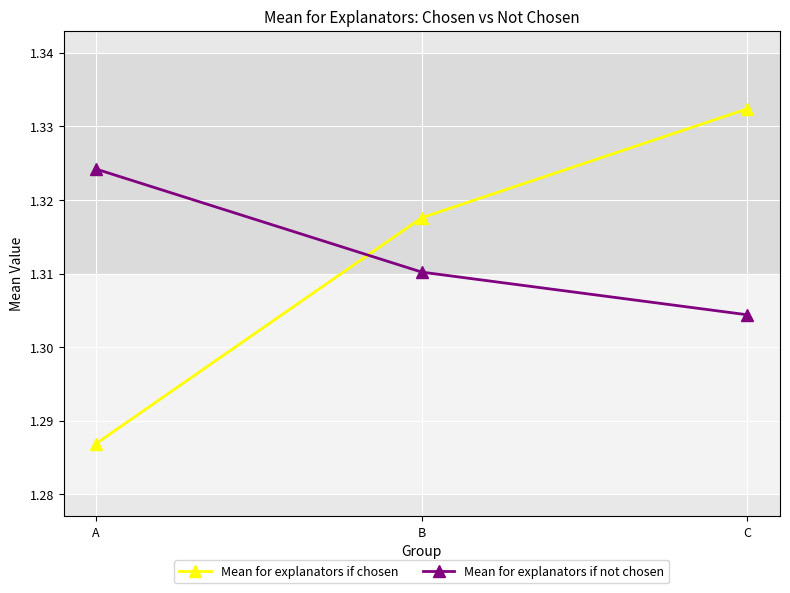

At which category is the sum across all series the highest?

C